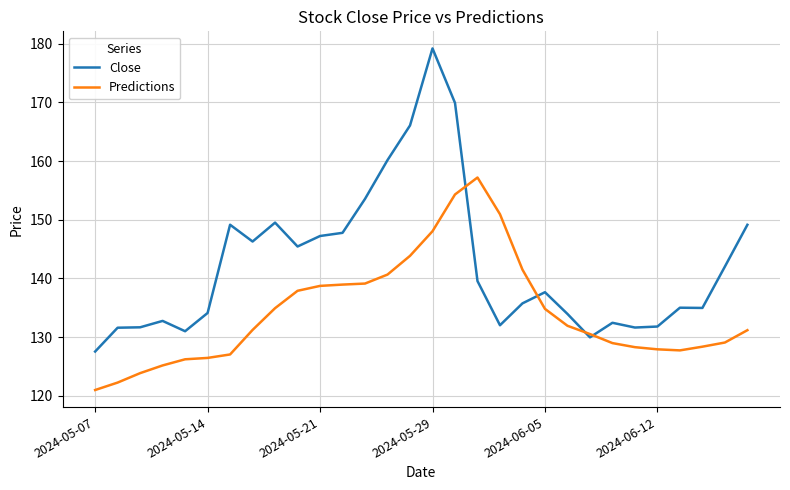

What is the difference between the second highest and second lowest values in the Close series?

39.9